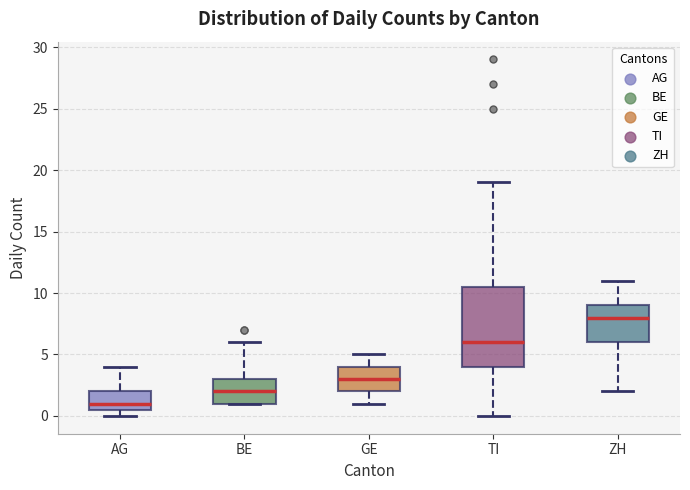

Reading left to right, read every box against the y-axis: the position of its median line, the range the box covers, and the ends of its whiskers. The values are not printed on the chart, so give them approximately, as read against the axis.

AG: median 1.0, box 0.5 to 2.0, whiskers 0.0 to 4.0
BE: median 2.0, box 1.0 to 3.0, whiskers 1.0 to 6.0
GE: median 3.0, box 2.0 to 4.0, whiskers 1.0 to 5.0
TI: median 6.0, box 4.0 to 10.5, whiskers 0.0 to 19.0
ZH: median 8.0, box 6.0 to 9.0, whiskers 2.0 to 11.0